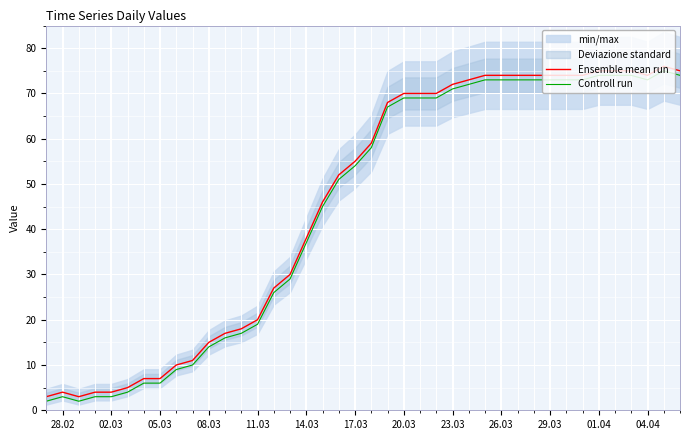

True or false: Controll run and Ensemble mean run cross at least once.

False